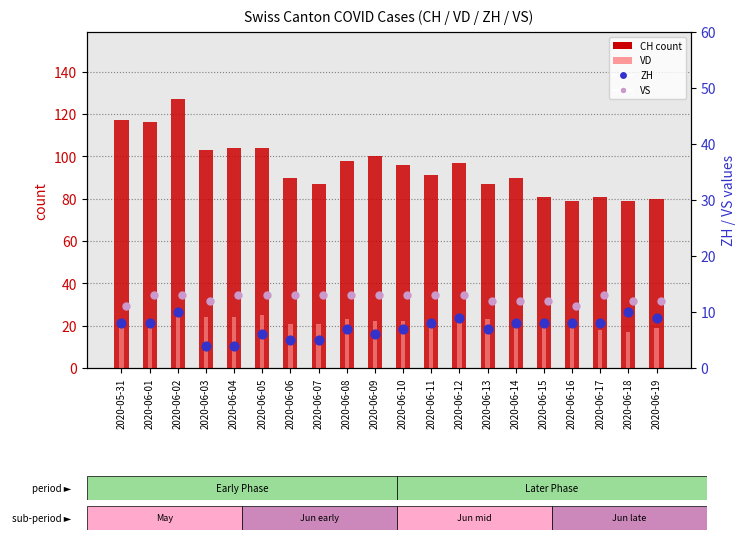

At which category is the sum across all series the highest?

2020-06-02